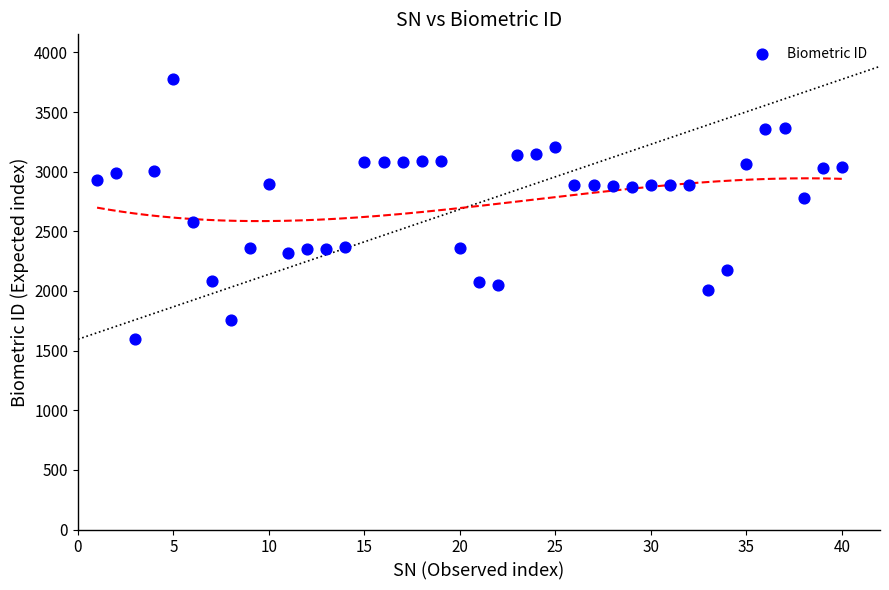

What is the range of Y values (max minus min)?

2179